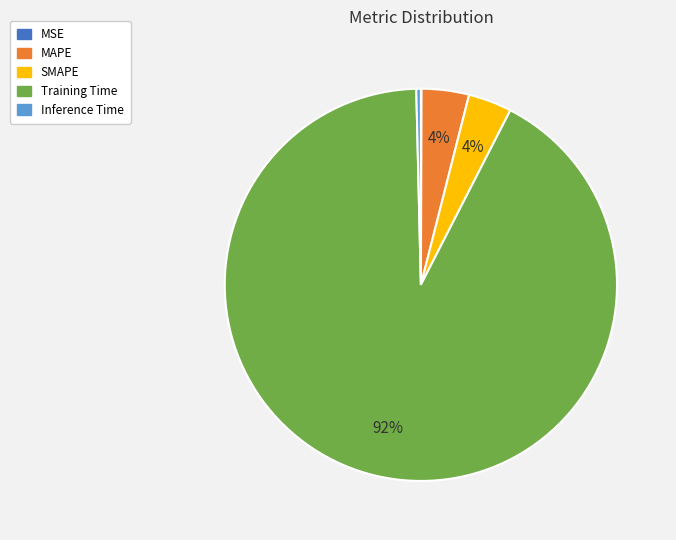

Which has a higher value, SMAPE or Inference Time?

SMAPE